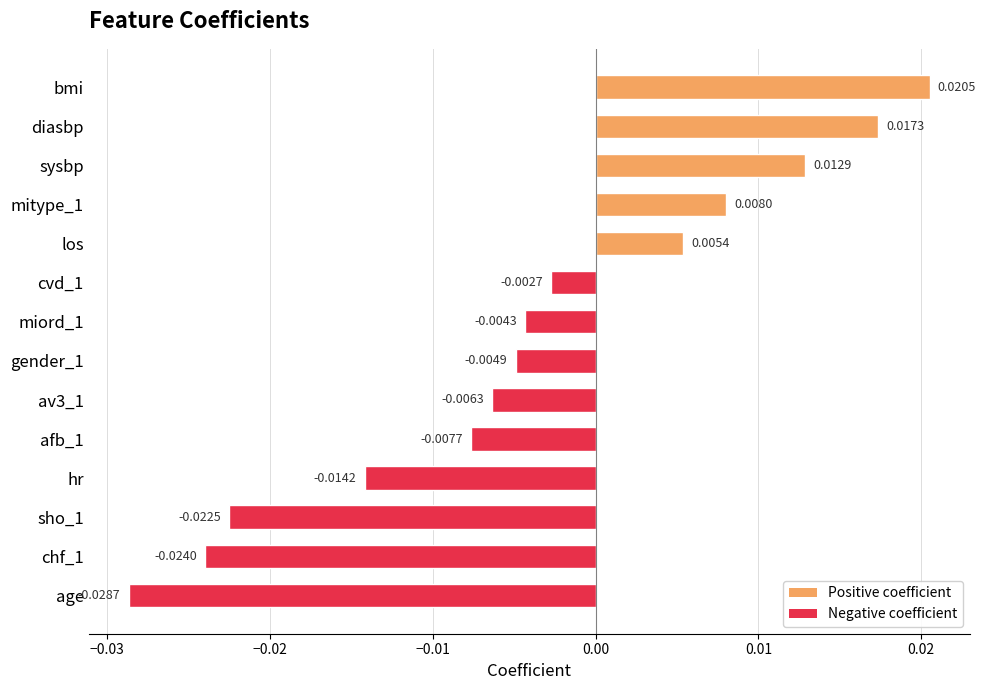

Count the number of categories in the chart.

14